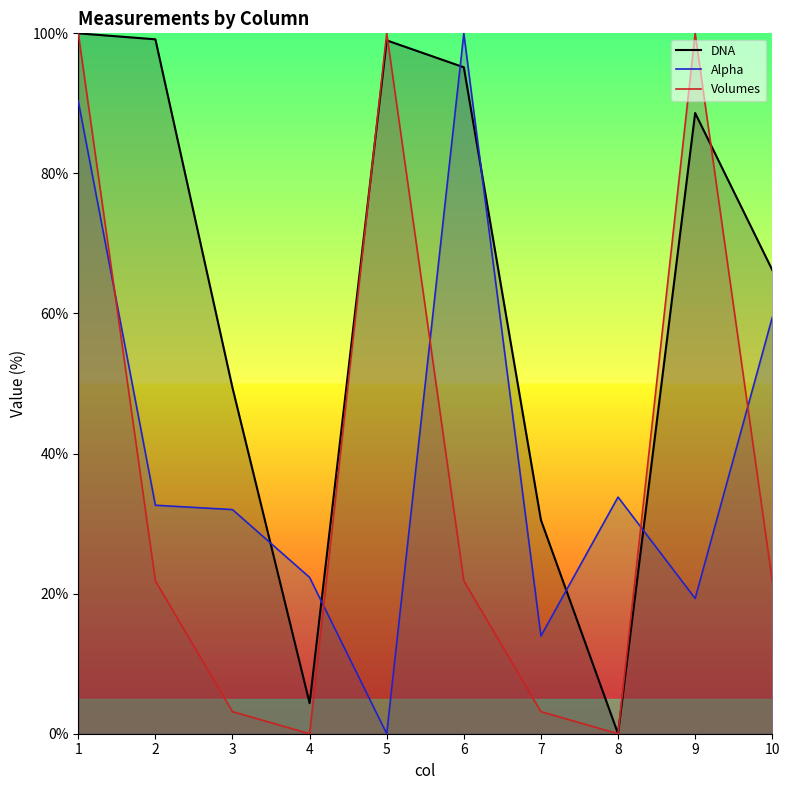

How many interior local valleys does the Volumes series have?

2